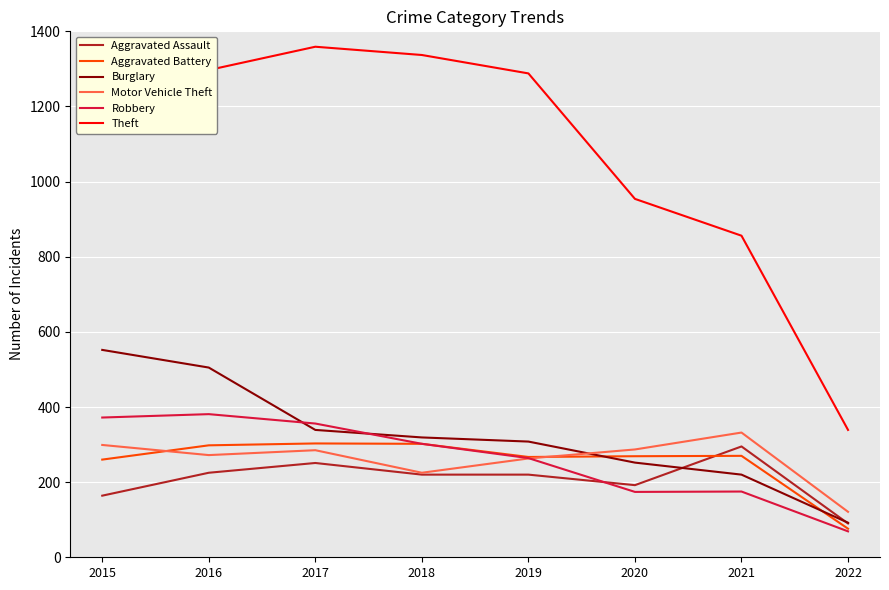

At which label does Aggravated Battery reach its minimum?

2022